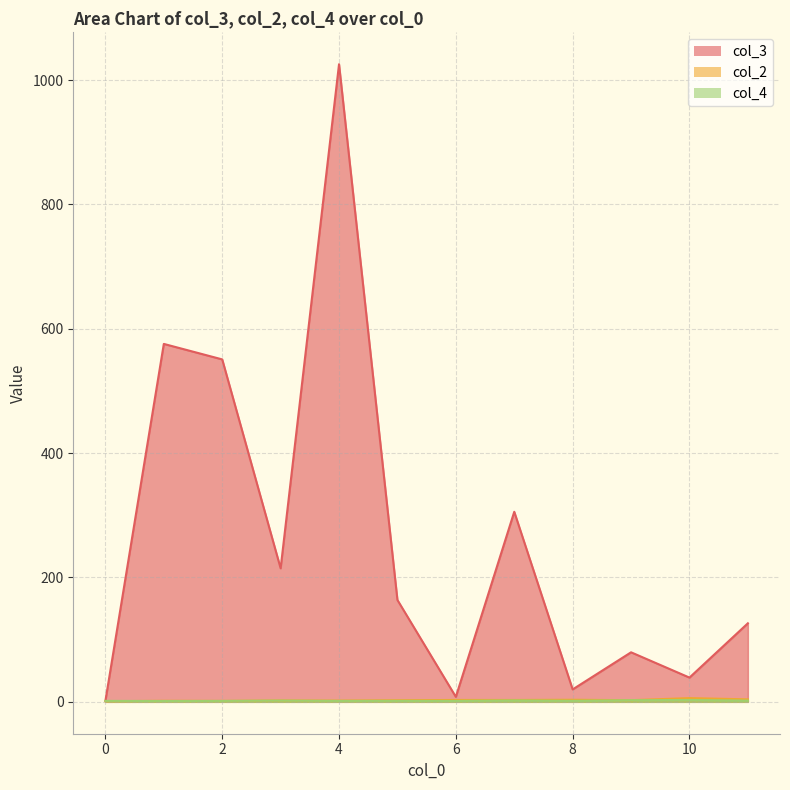

How many lines are shown in the chart?

3